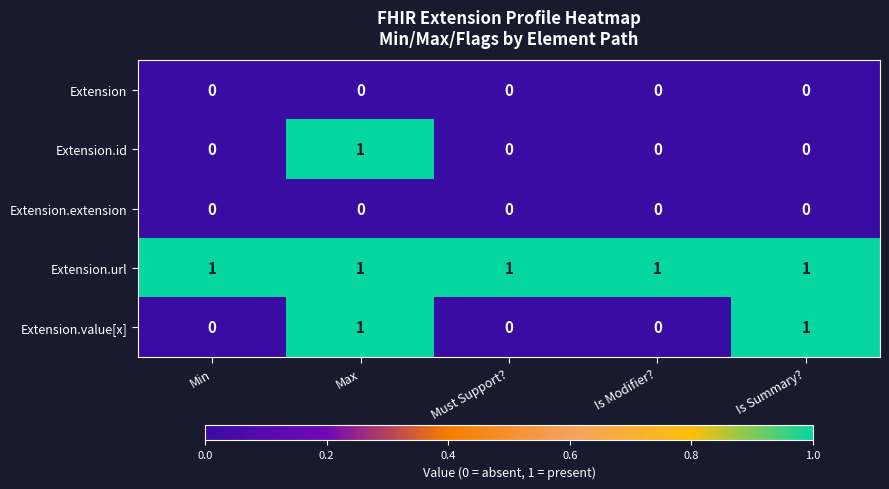

The value of Extension.extension at Must Support? is 0. True or false?

True